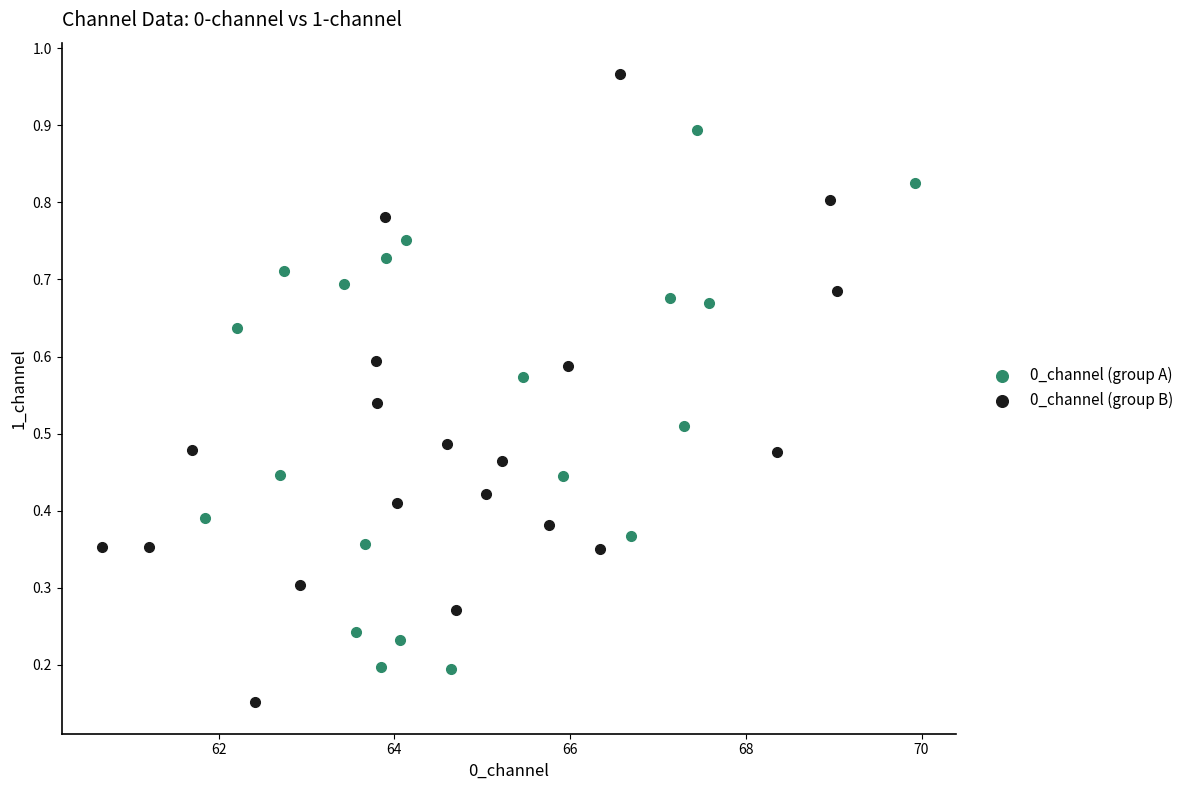

Which series reaches the minimum Y coordinate?

0_channel (group B)